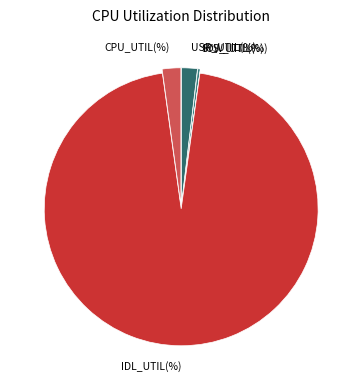

Is the sum of IDL_UTIL(%) and SYS_UTIL(%) greater than half?

Yes